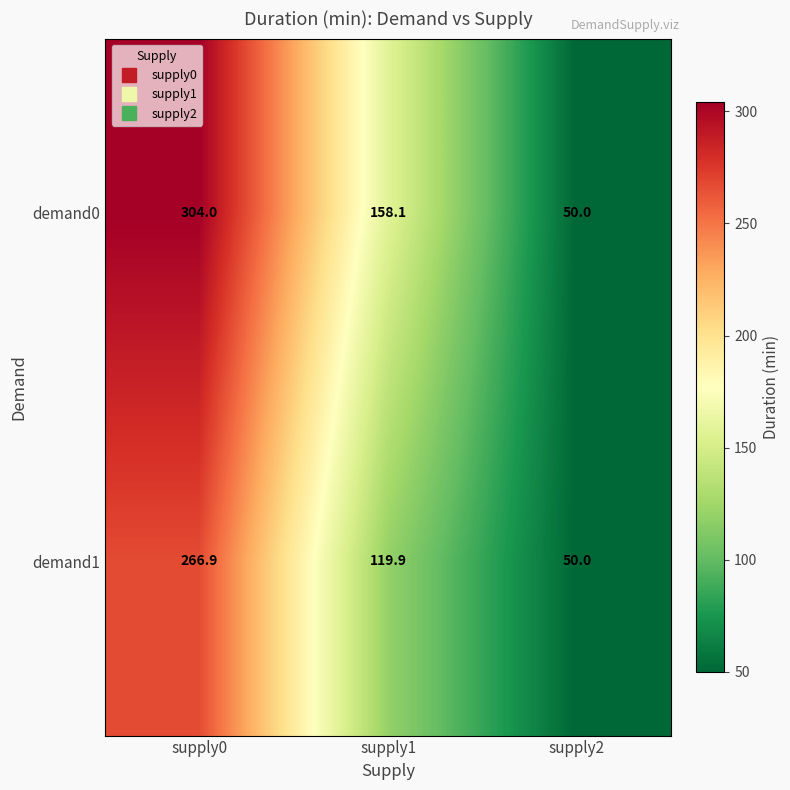

What is the greatest value displayed?

304.0